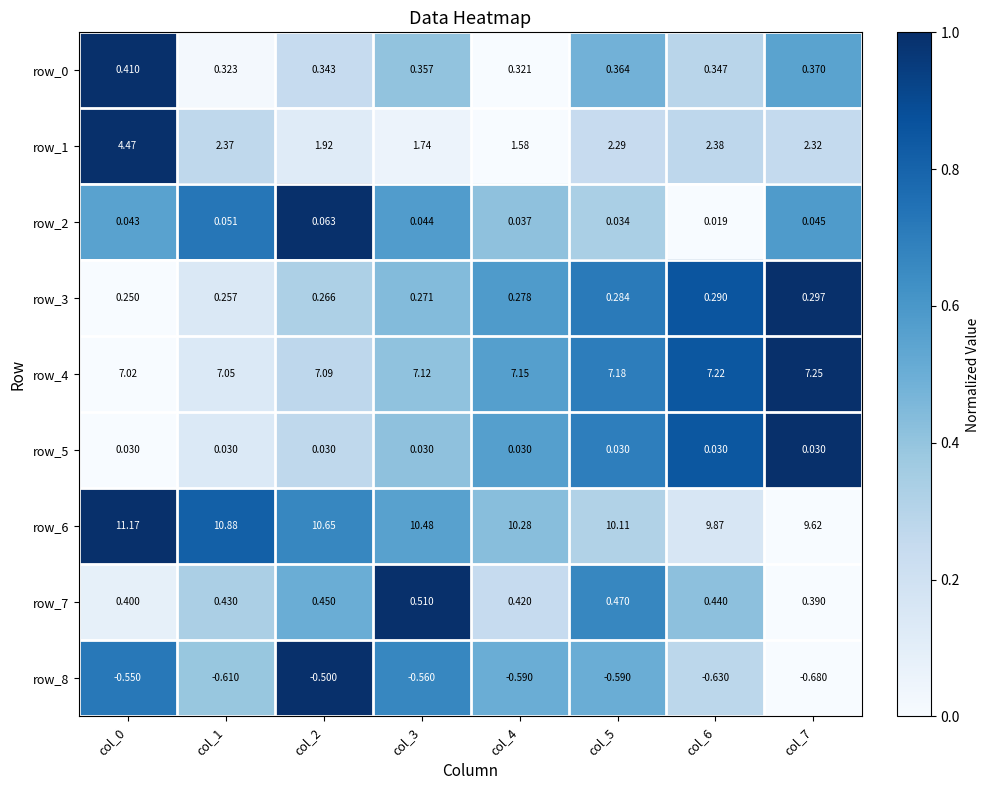

What is the spread (max minus min) of values at col_4?

10.9